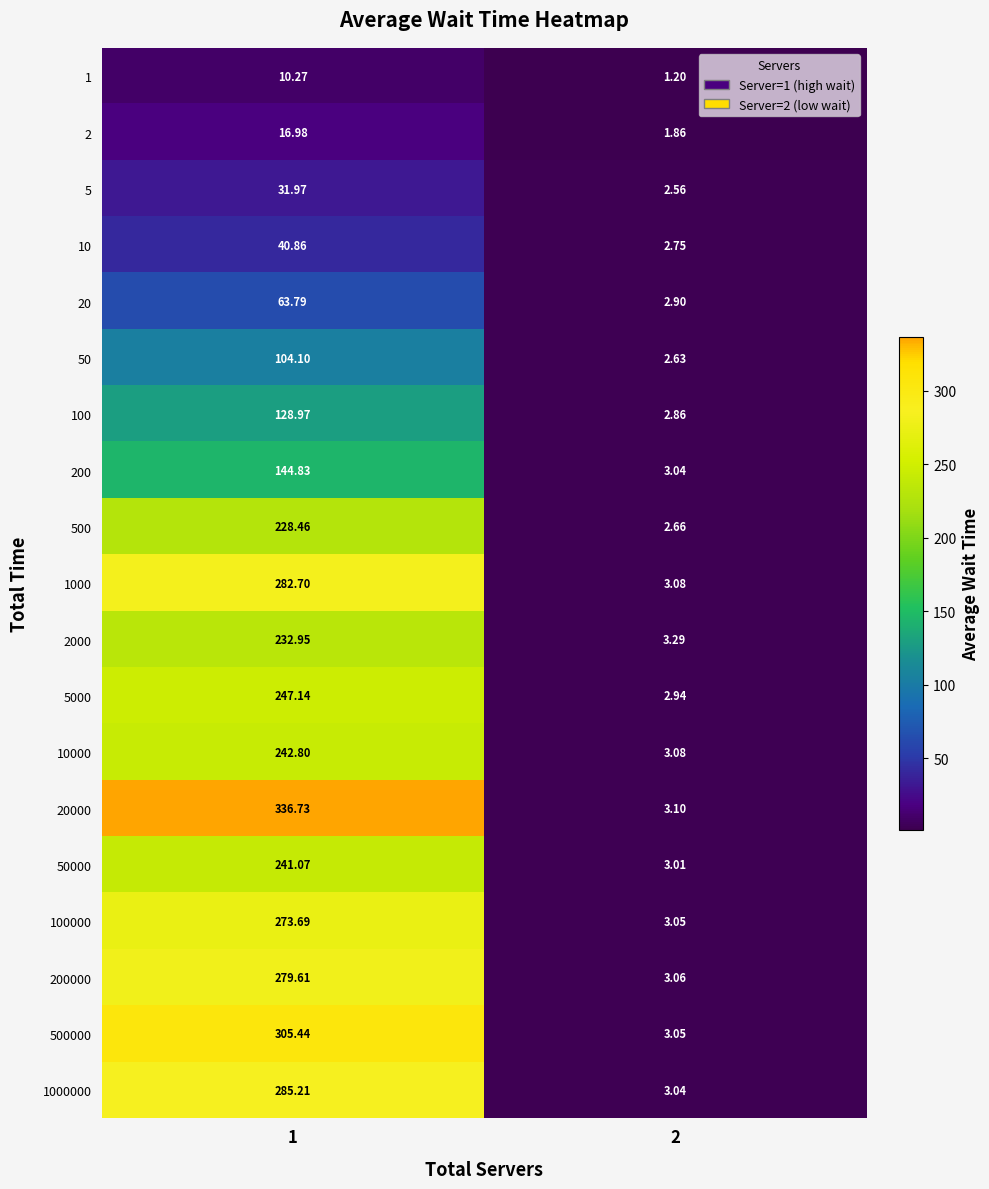

What is the smallest value displayed?

1.2